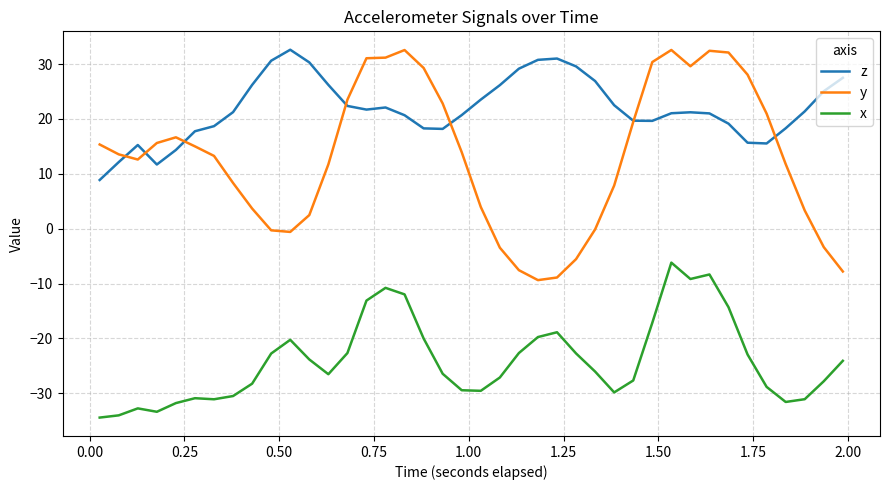

How many values in the x series exceed -26?

19